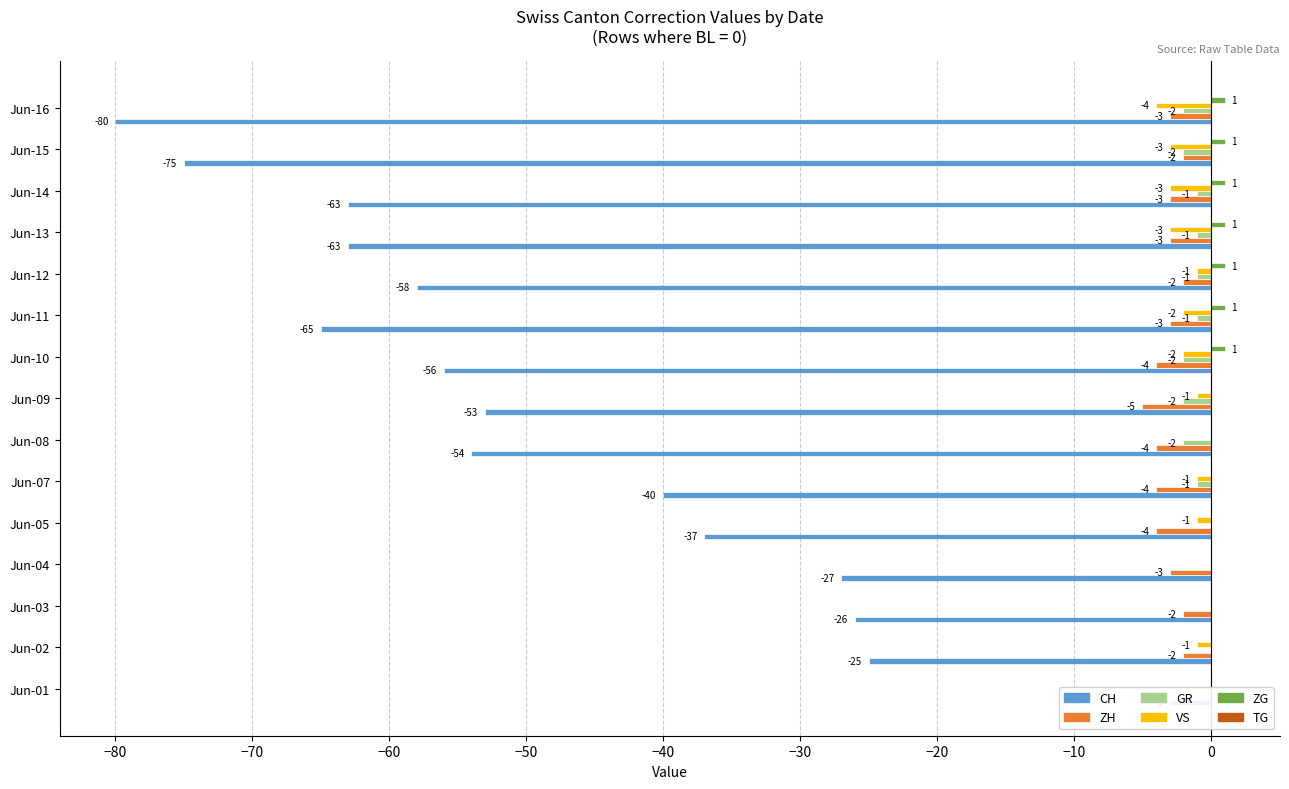

What is the difference between the VS values at Jun-15 and Jun-07?

2.0